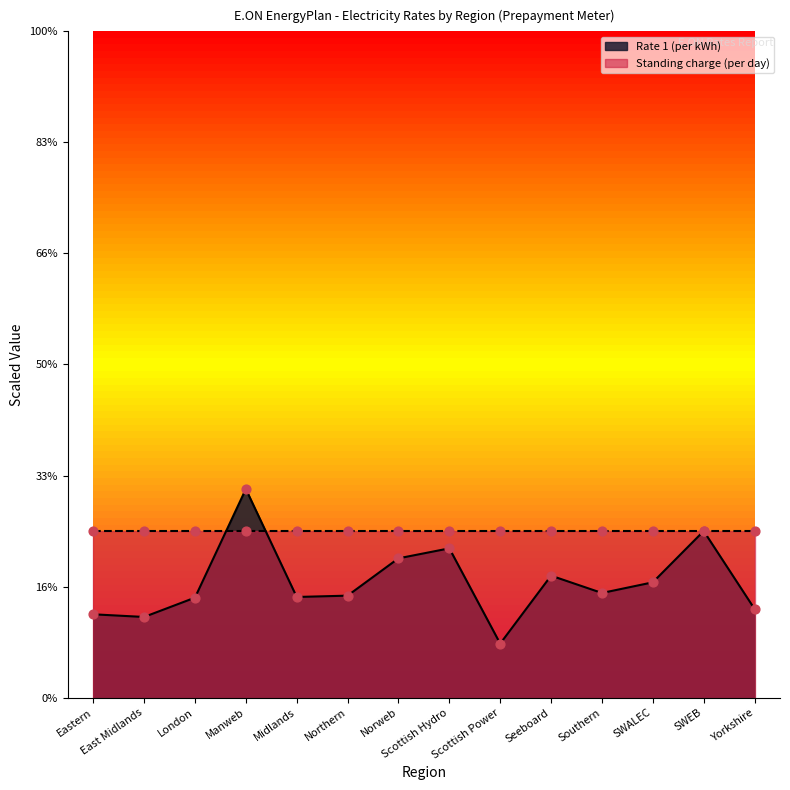

Approximately how many times larger is the value at East Midlands compared to Northern?

0.8